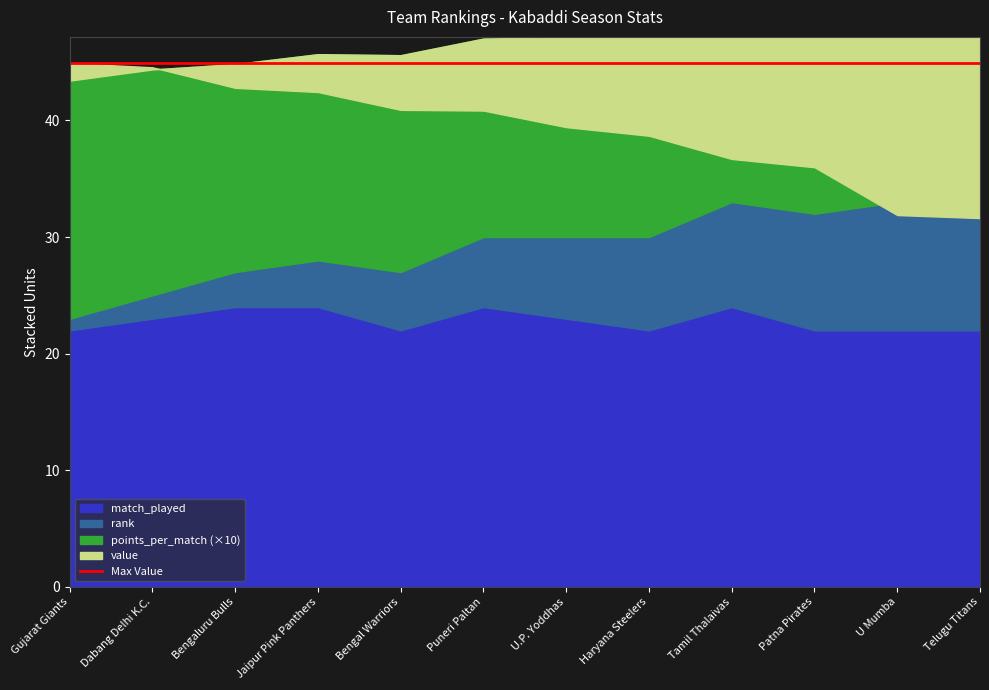

Which series has the widest spread of values?

value